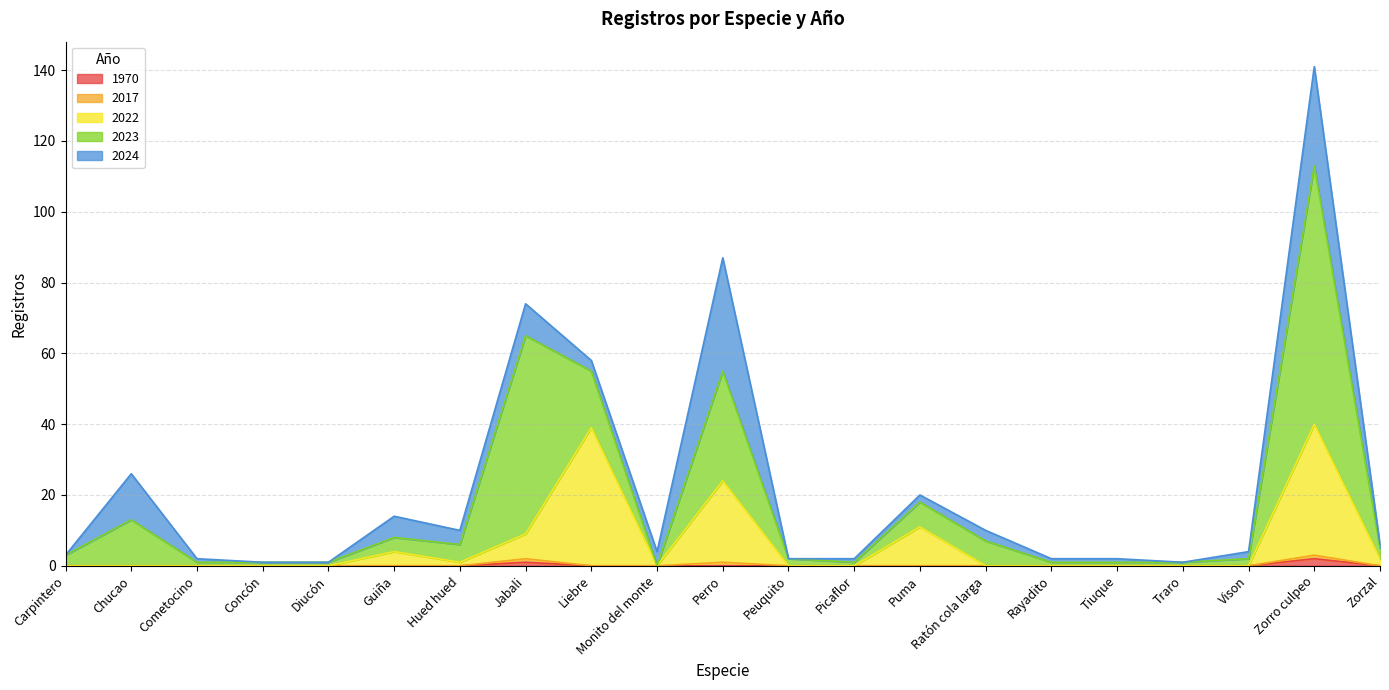

Where is the first local maximum for 1970?

Jabali